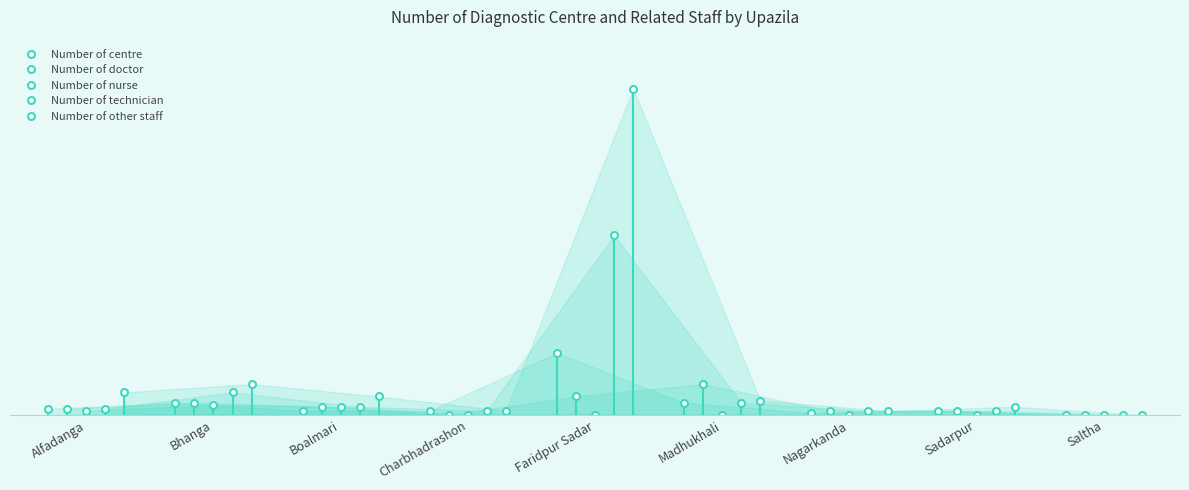

Is it true that Number of doctor equals 3 at Boalmari?

False